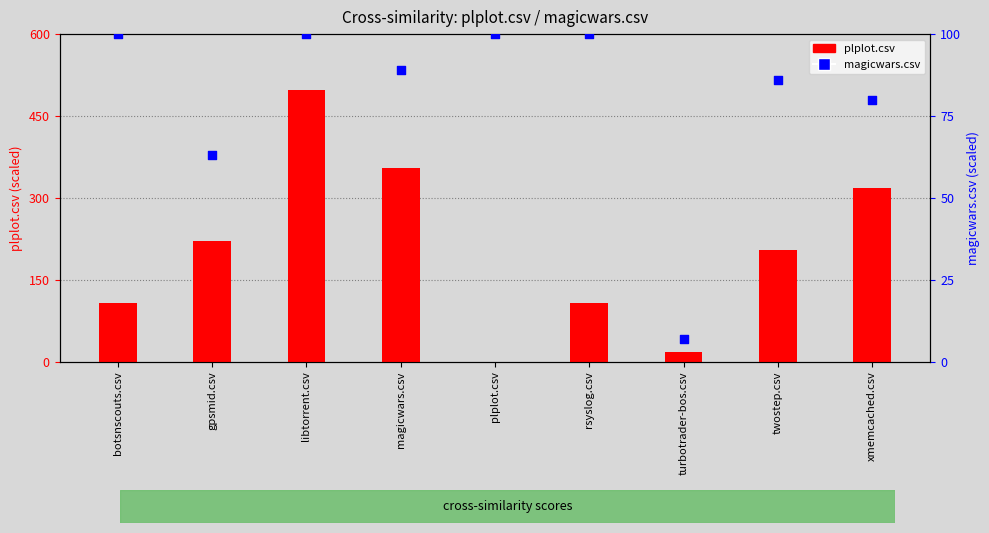

At how many categories does at least one series exceed 107?

7